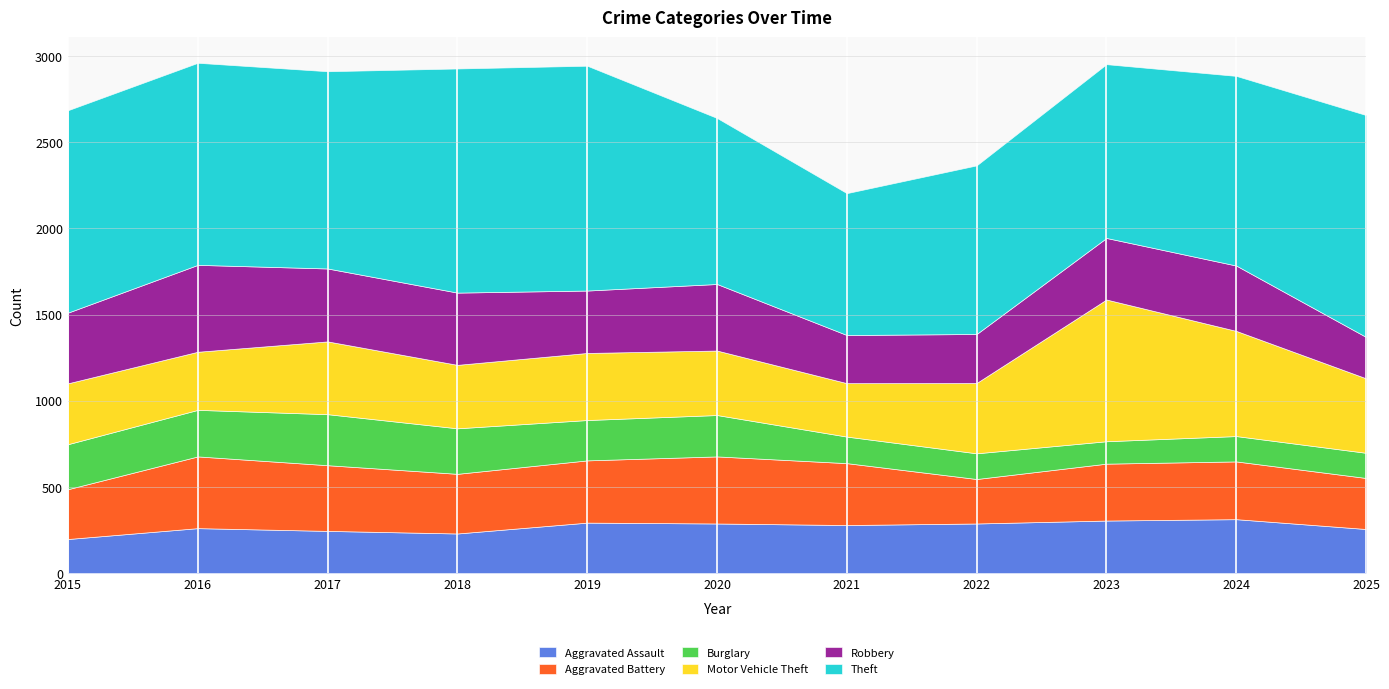

What is the value of the Aggravated Assault point at the 1st from the left?

198